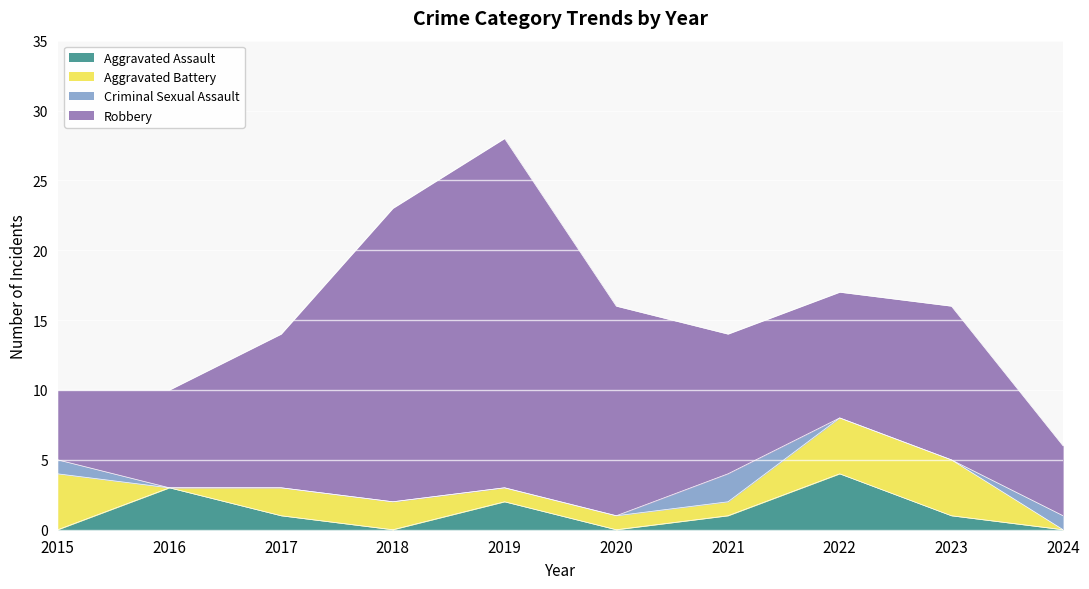

What is the maximum value for Aggravated Battery?

4